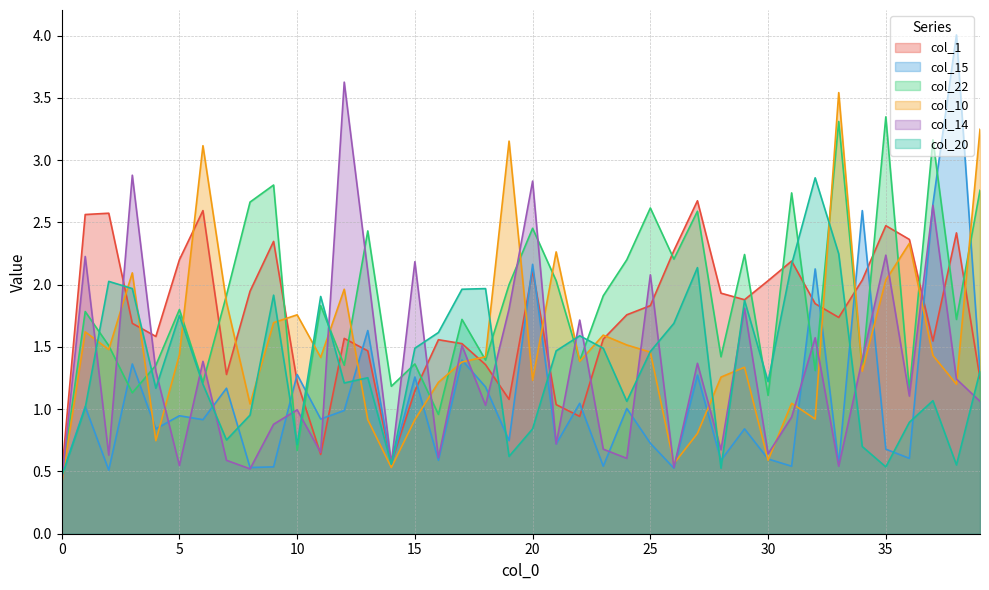

The value of col_1 at 20 is 1.2. True or false?

False